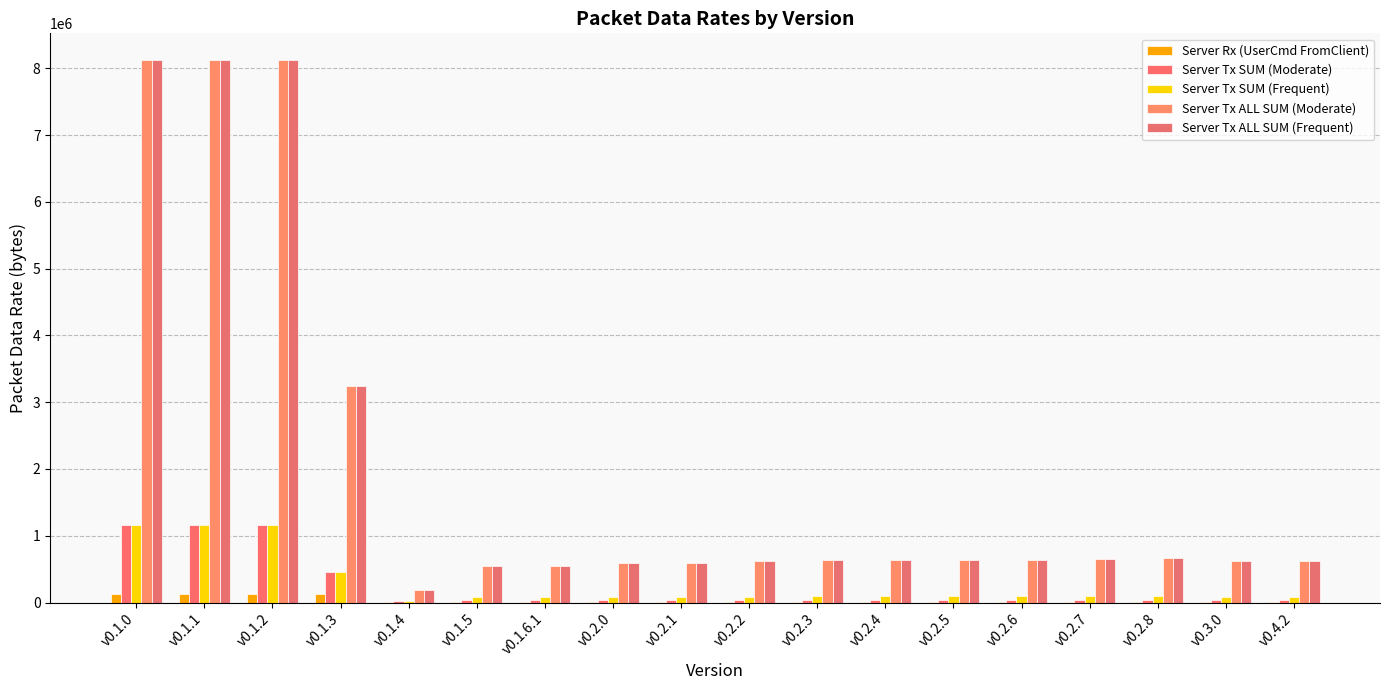

Which series has the largest total across all categories?

Server Tx ALL SUM (Moderate)